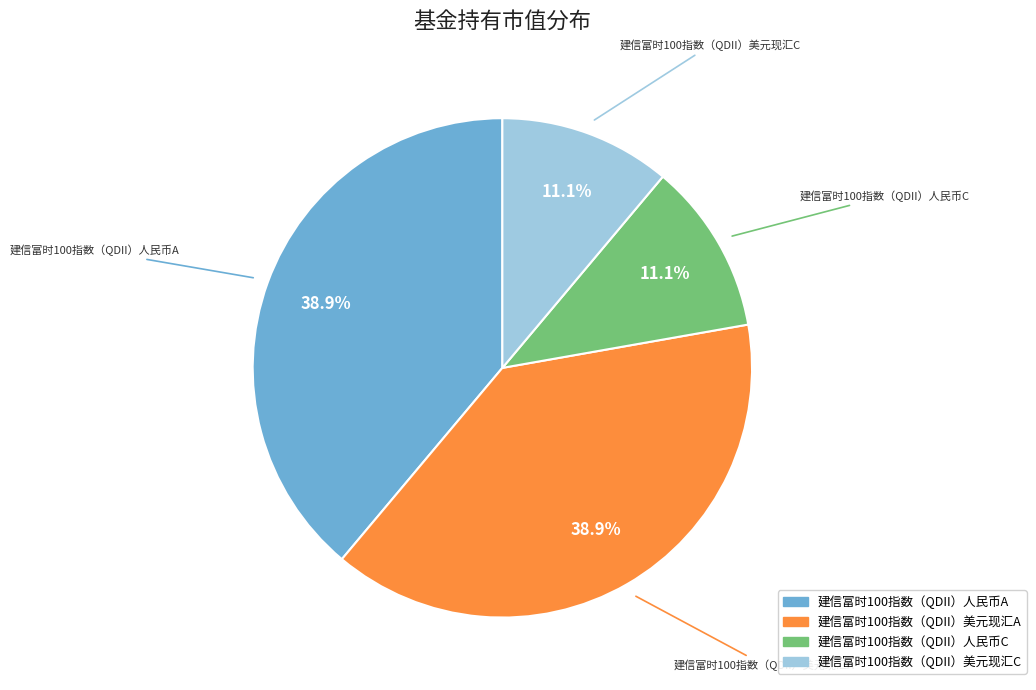

True or false: 建信富时100指数（QDII）人民币A accounts for 48% of the total.

False